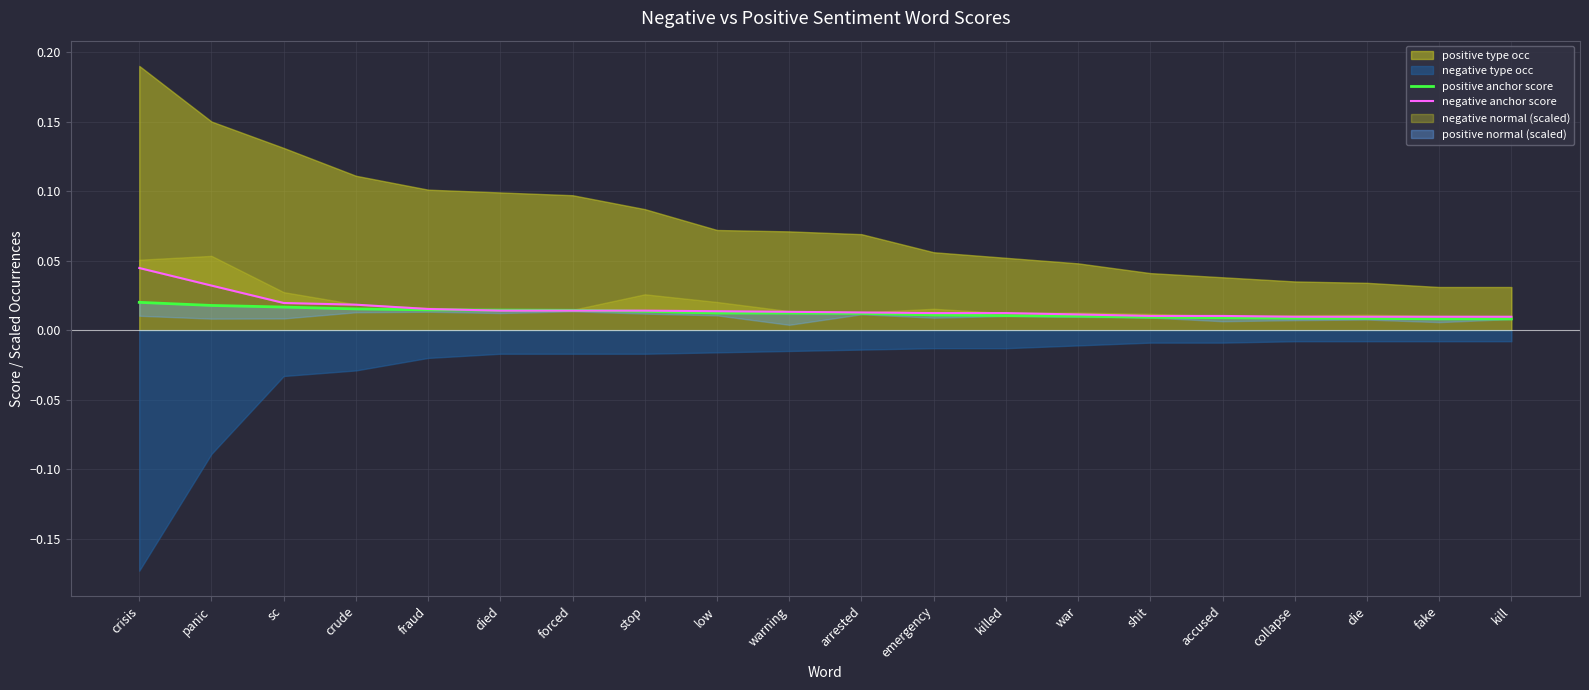

Between arrested and killed, which series saw the biggest shift?

positive anchor score